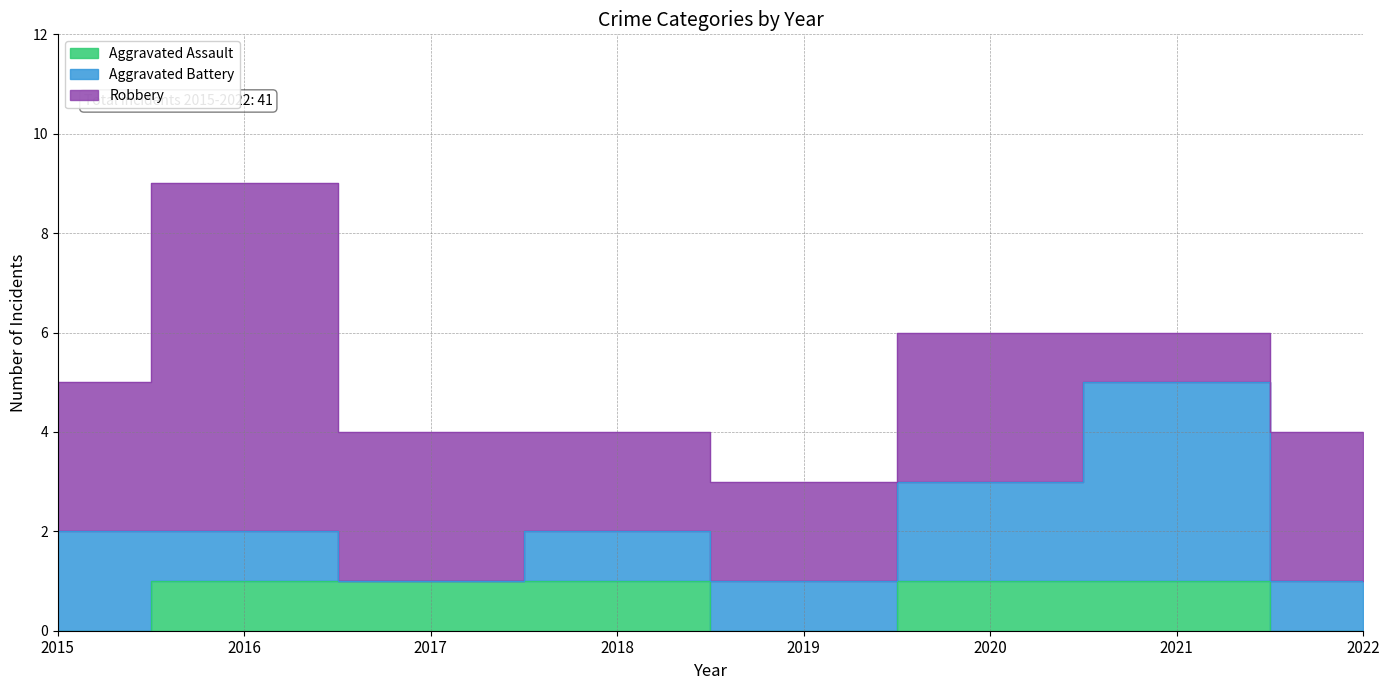

What is the average value of the Aggravated Assault series?

1